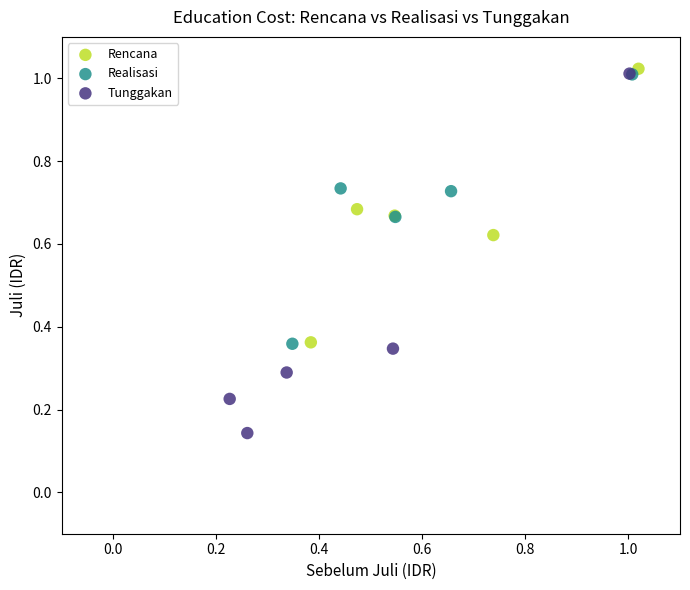

Which series reaches the minimum Y coordinate?

Tunggakan